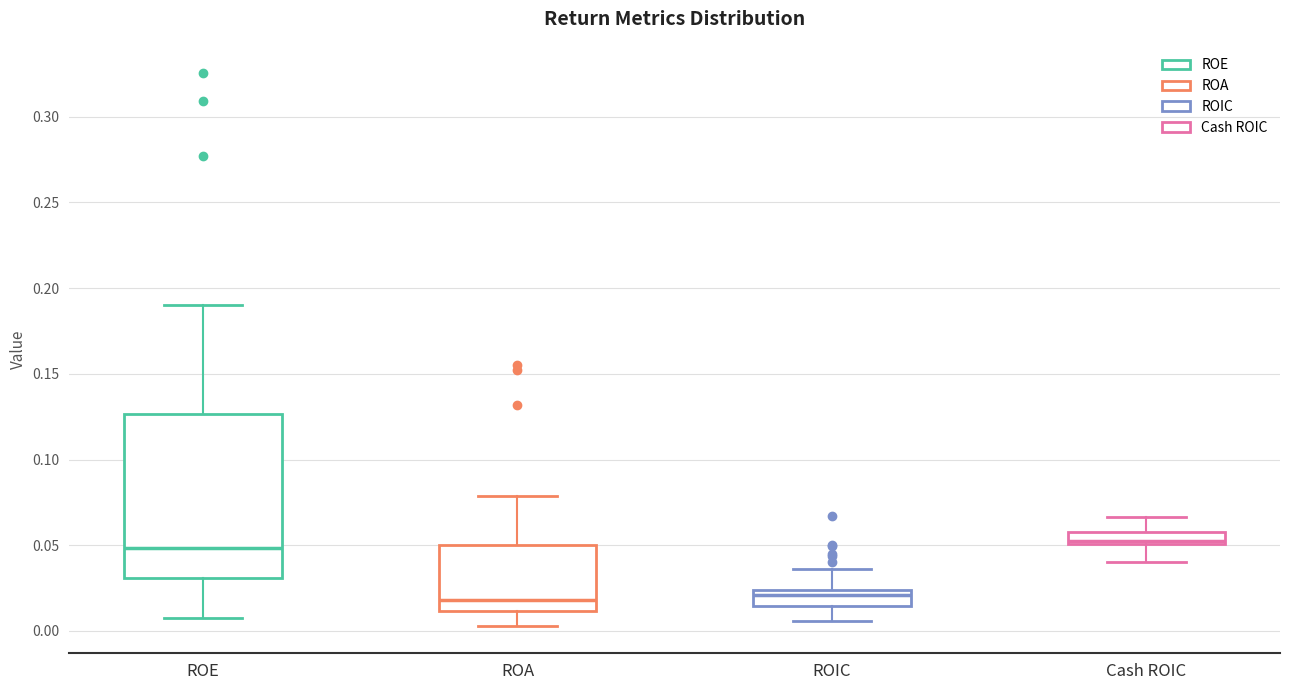

Where does the lower whisker of the box for ROA end on the y-axis? The values are not printed on the chart, so give them approximately, as read against the axis.

0.005